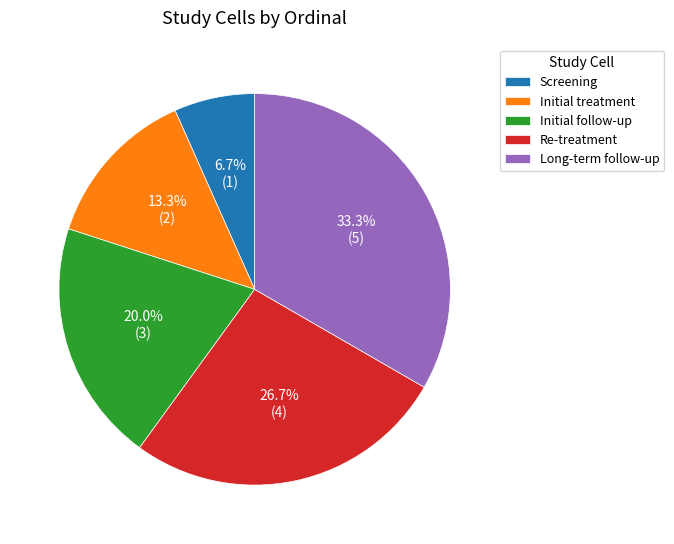

Is it true that Screening is 1% of the pie?

False